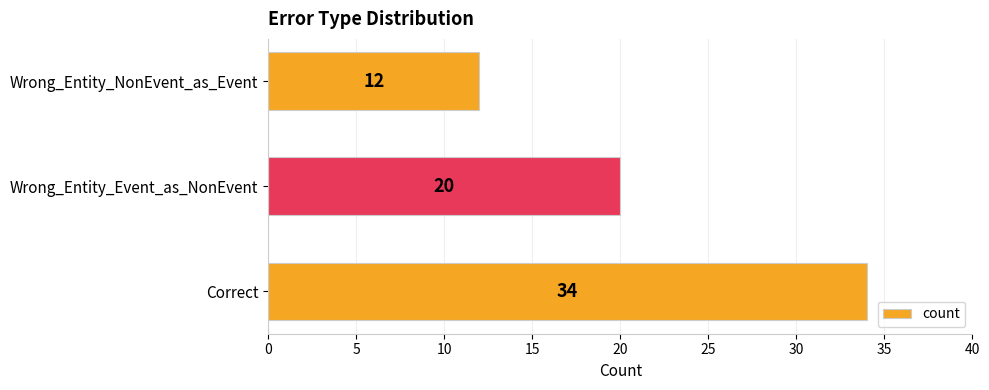

Reading bottom to top, extract all data points from this chart.

Correct=34	Wrong_Entity_Event_as_NonEvent=20	Wrong_Entity_NonEvent_as_Event=12